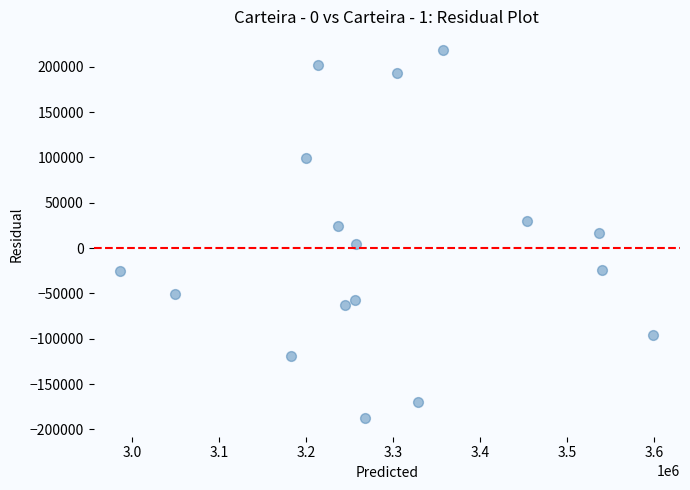

What is the range of Y values (max minus min)?

406475.1